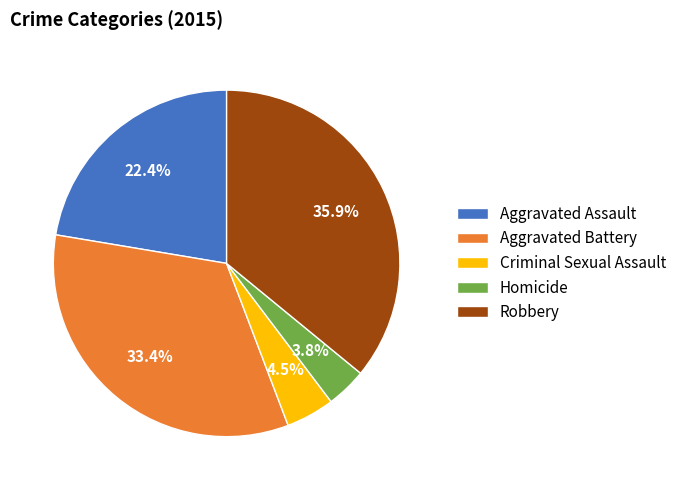

What percentage is NOT represented by Criminal Sexual Assault?

95.5%